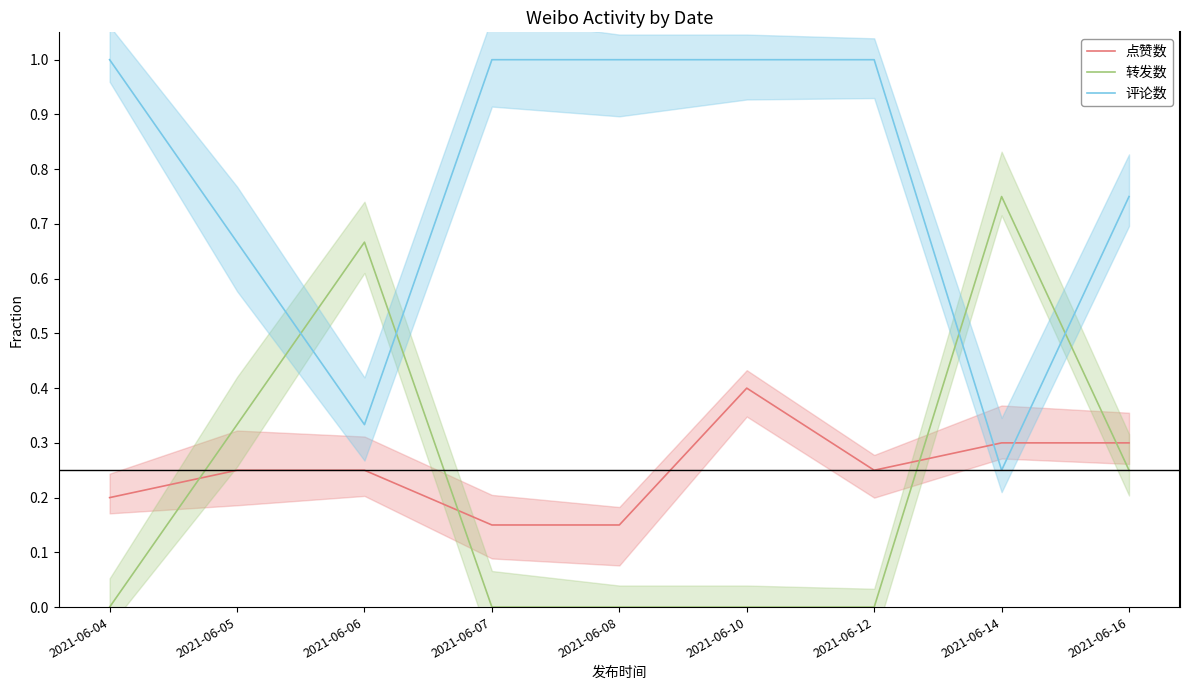

Does the chart have visible grid lines?

No